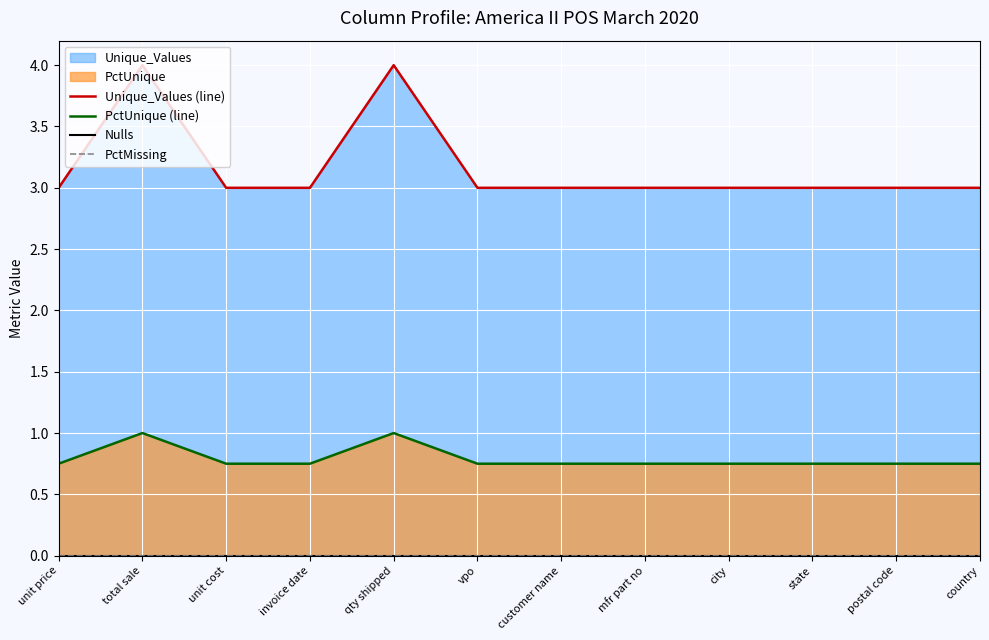

What is the label of the 7th point from the left?

customer name